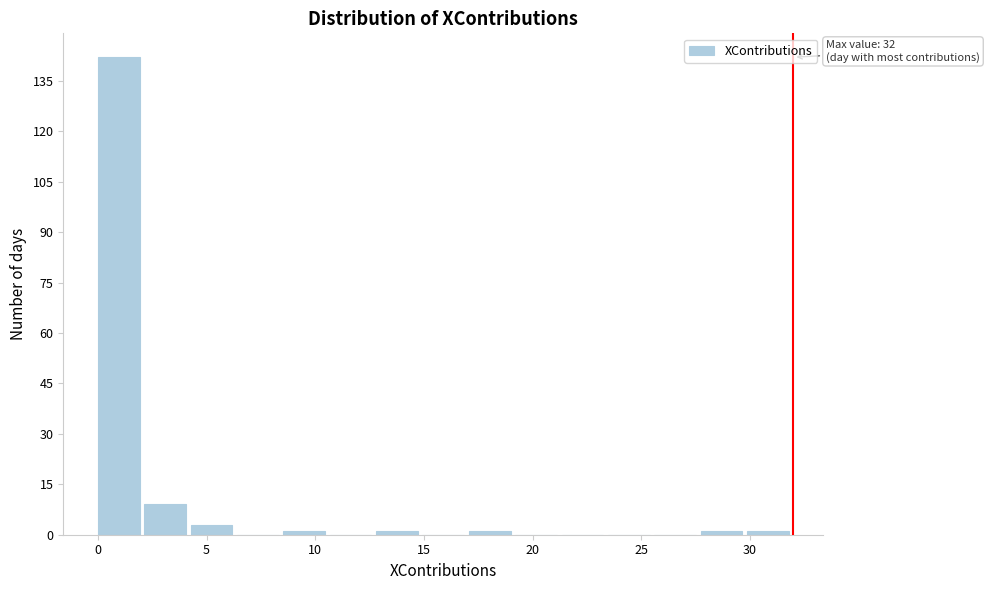

Which range on the x-axis has the tallest bar?

0.0 to 2.0